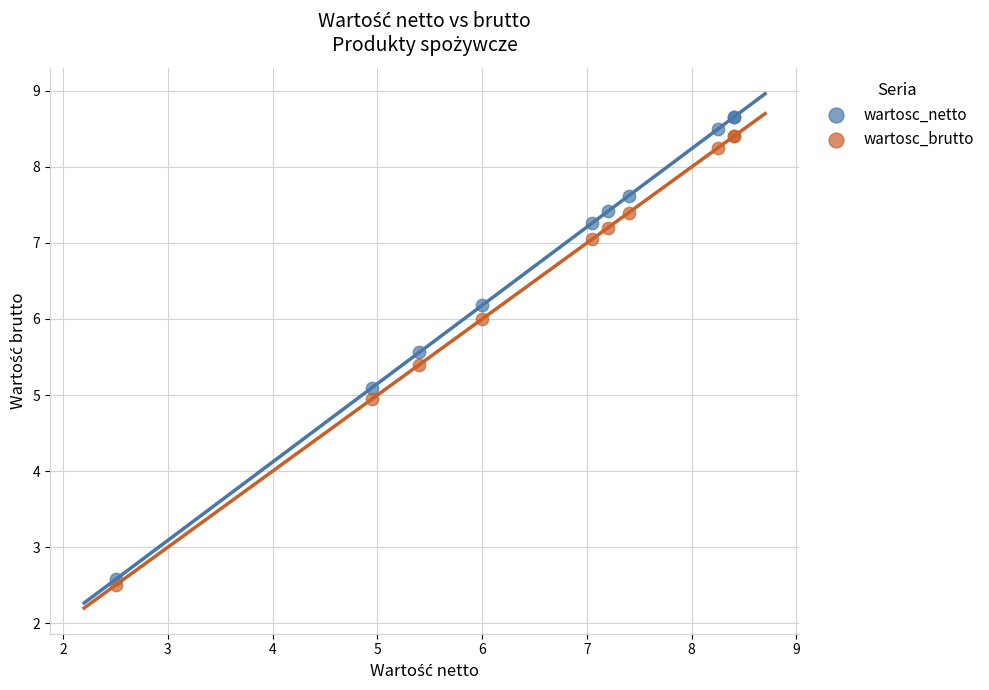

Which series contains the highest Y value?

wartosc_netto